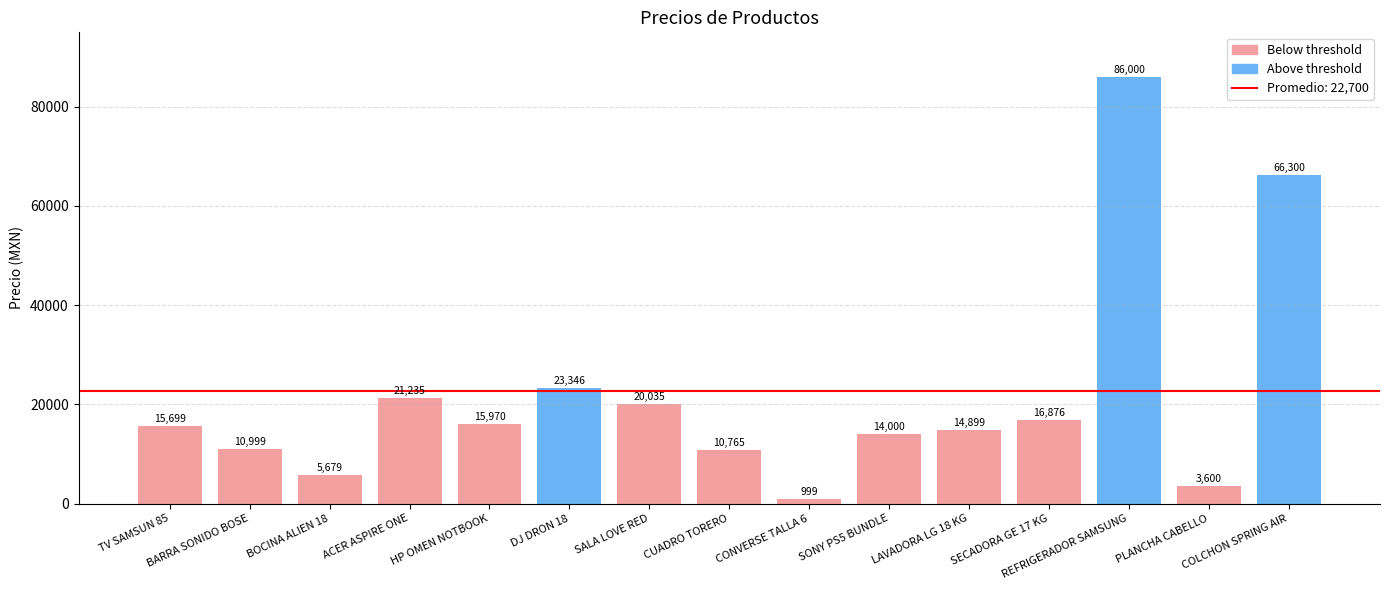

True or false: the data shows 10765.0 at CUADRO TORERO.

True